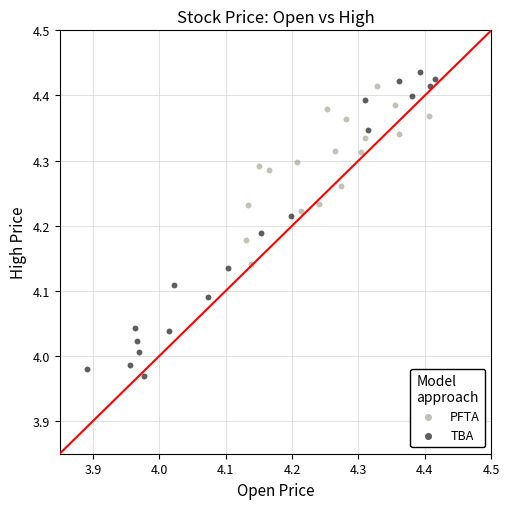

Which series has the largest Y range (max minus min)?

TBA